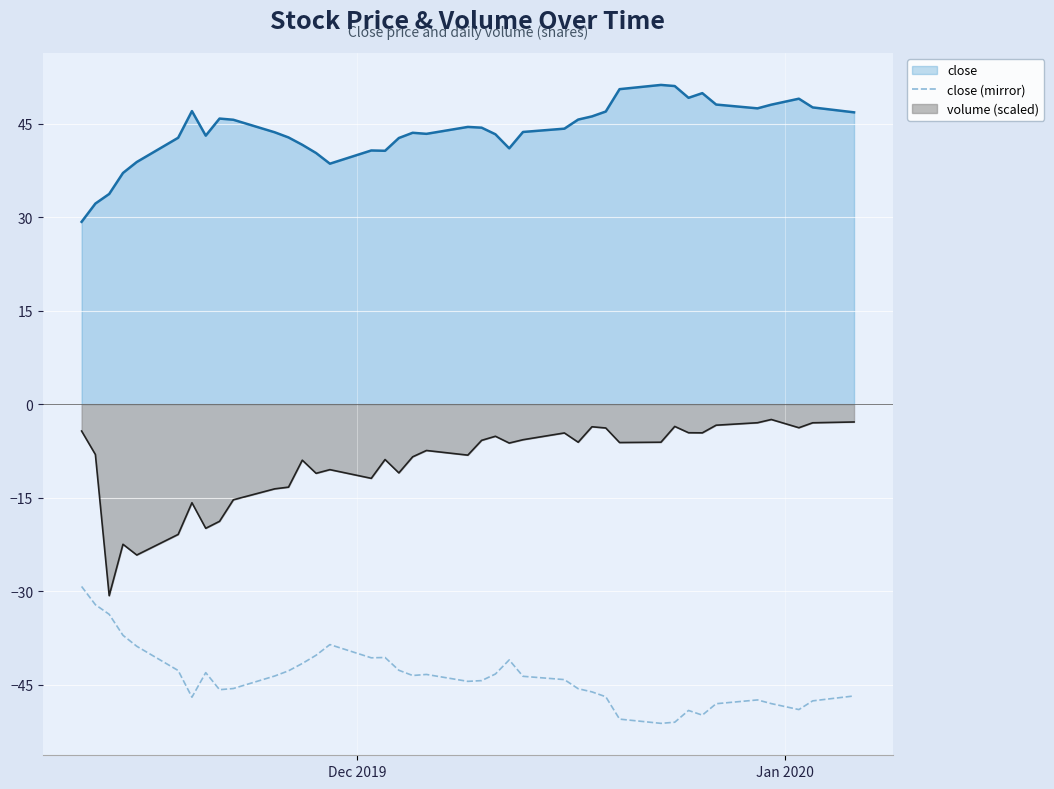

Which series has the largest total across all categories?

close